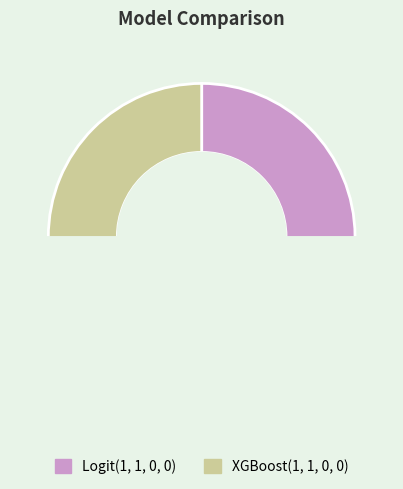

To the nearest percent, what portion does Logit(1, 1, 0, 0) represent?

50%